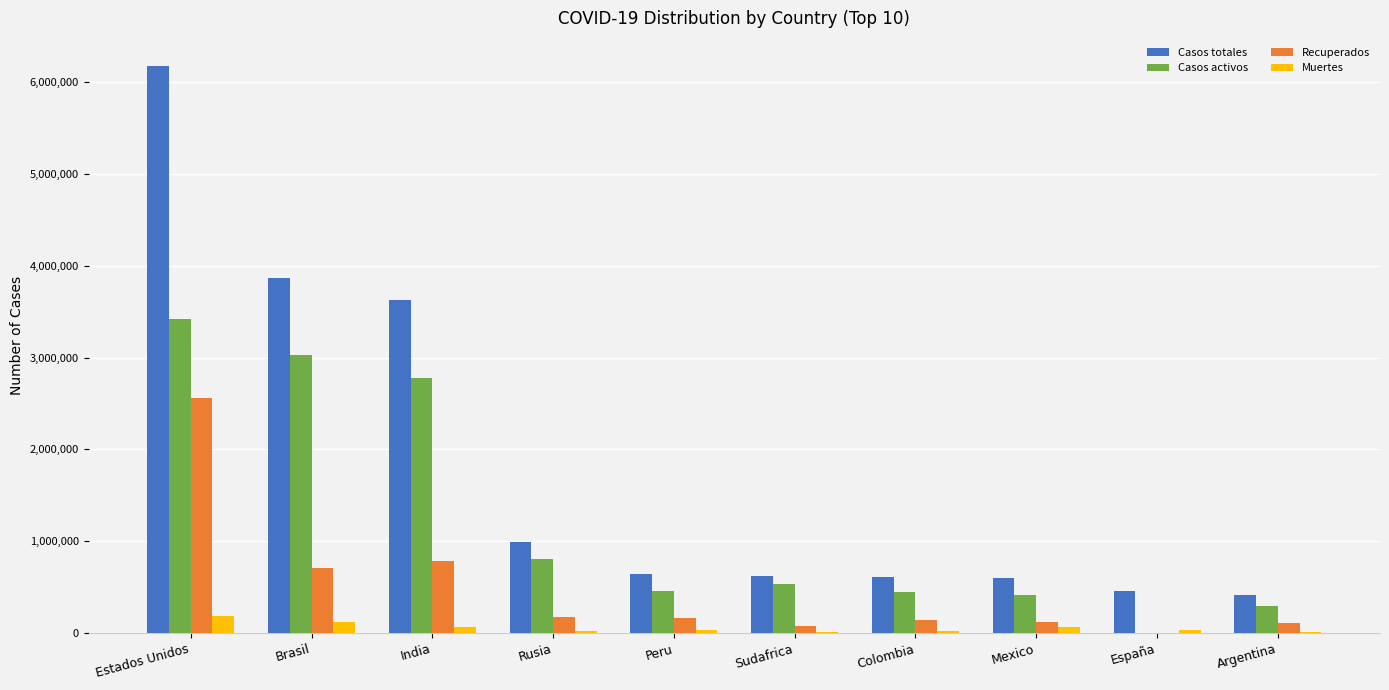

What value does the Muertes series have at Colombia, to the nearest 100?

19400